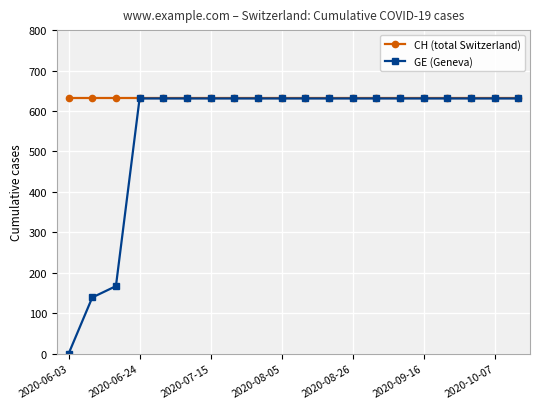

Which series has the widest spread of values?

GE (Geneva)